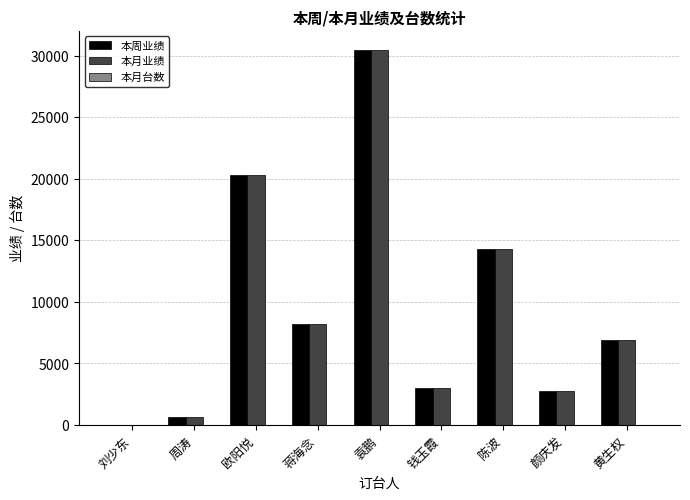

Where is 本月业绩 nearest to the value 15250?

陈波